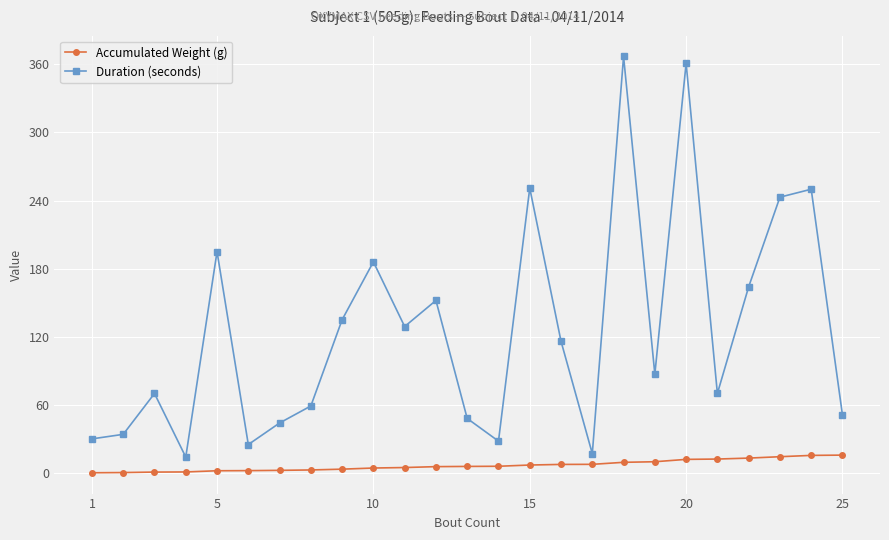

Which series has the largest total across all categories?

Duration (seconds)